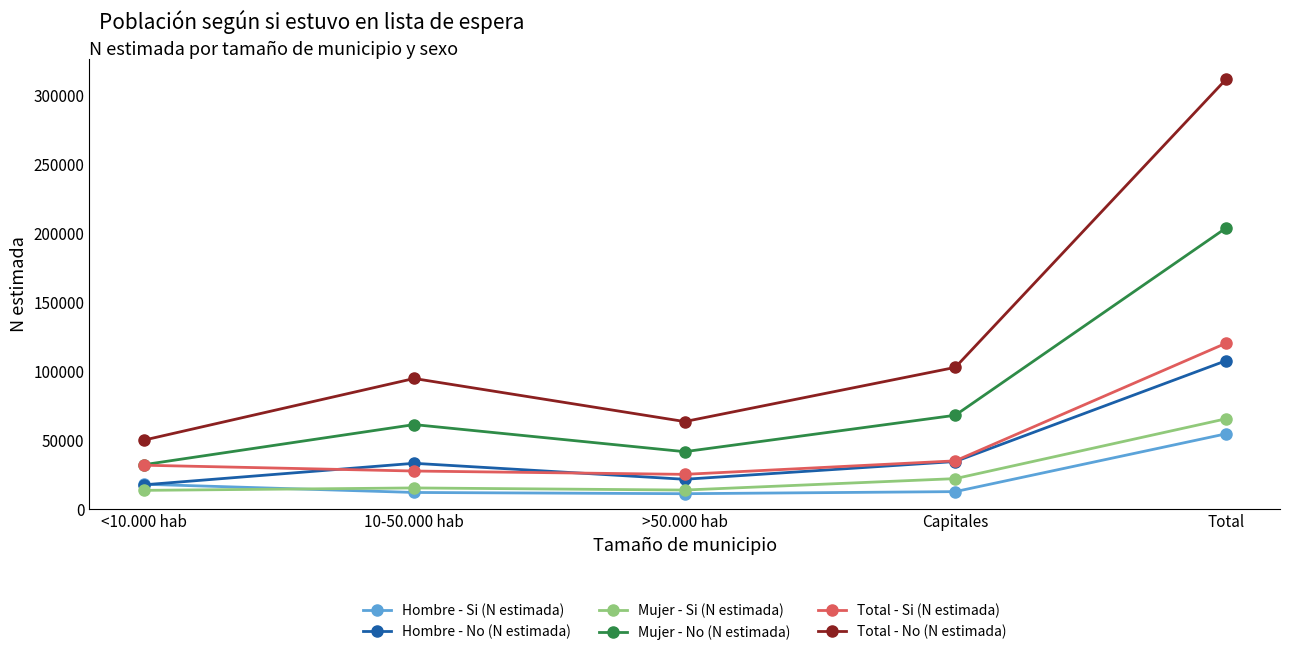

True or false: Hombre - Si (N estimada) and Total - Si (N estimada) cross at least once.

False